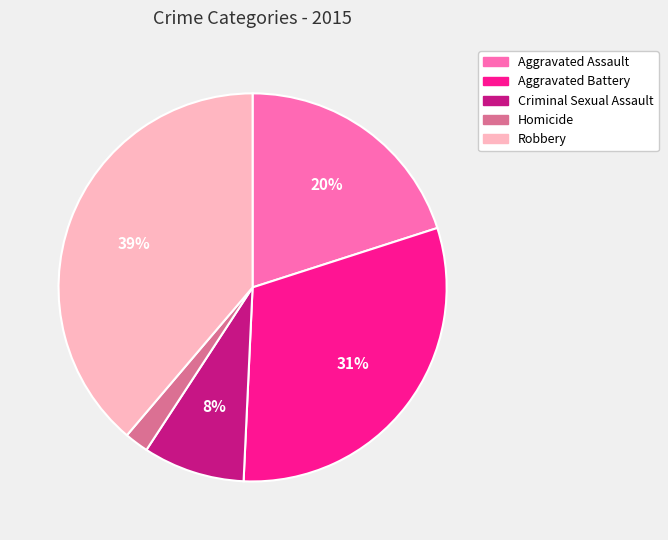

How many slices are in this pie chart?

5